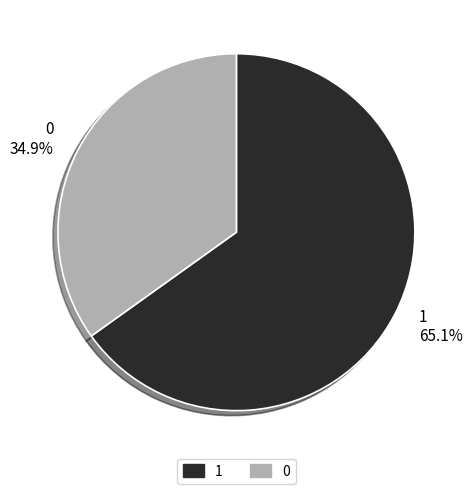

To the nearest percent, what percentage of the pie is 1?

65%